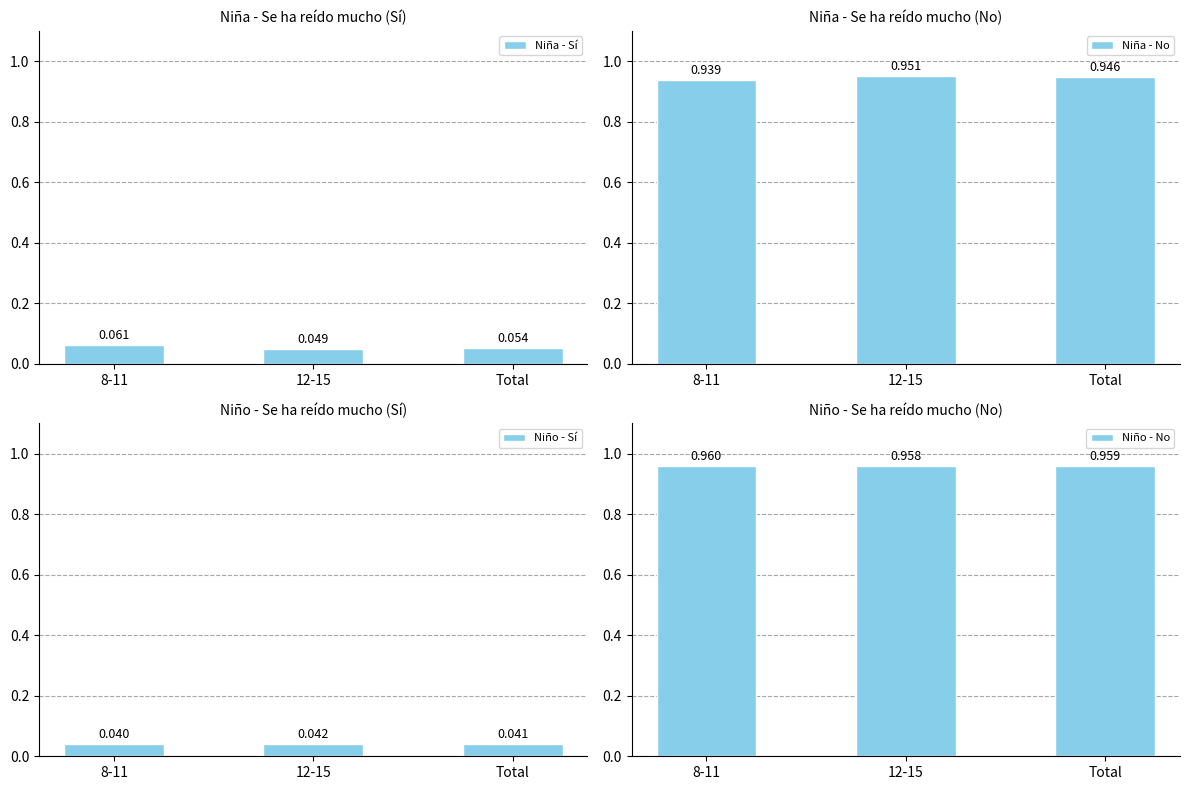

What is the label of the 2nd bar from the left?

12-15